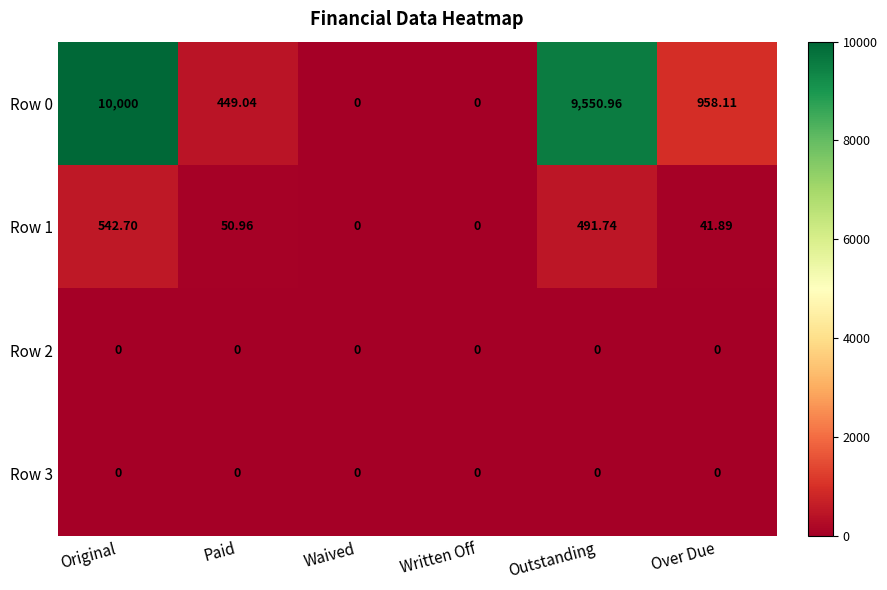

Which category has the highest value across all series?

Original